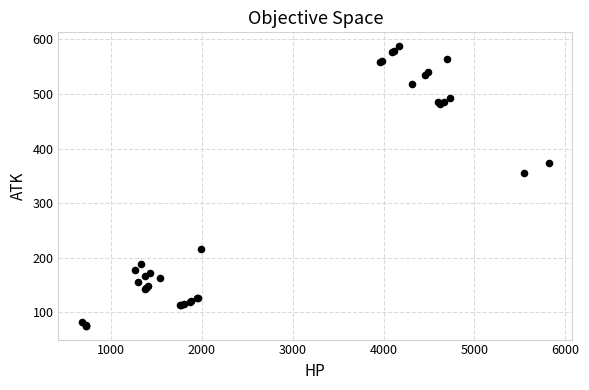

What Y value in the scatter plot is closest to 331?

356